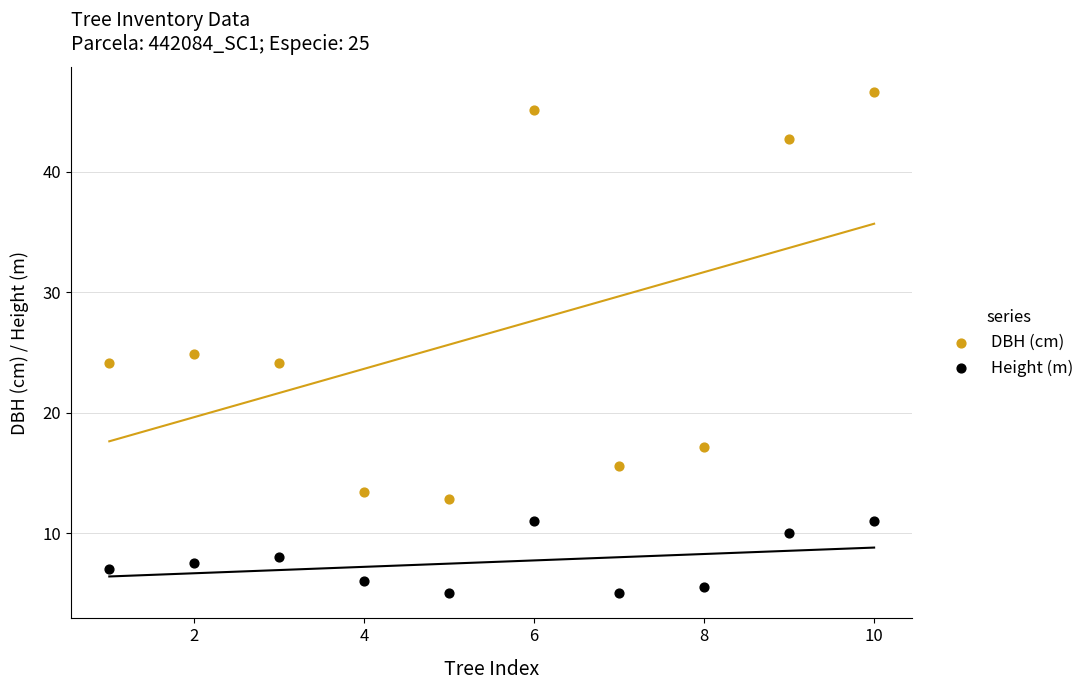

In the DBH (cm) series, what Y value is closest to 29?

24.9